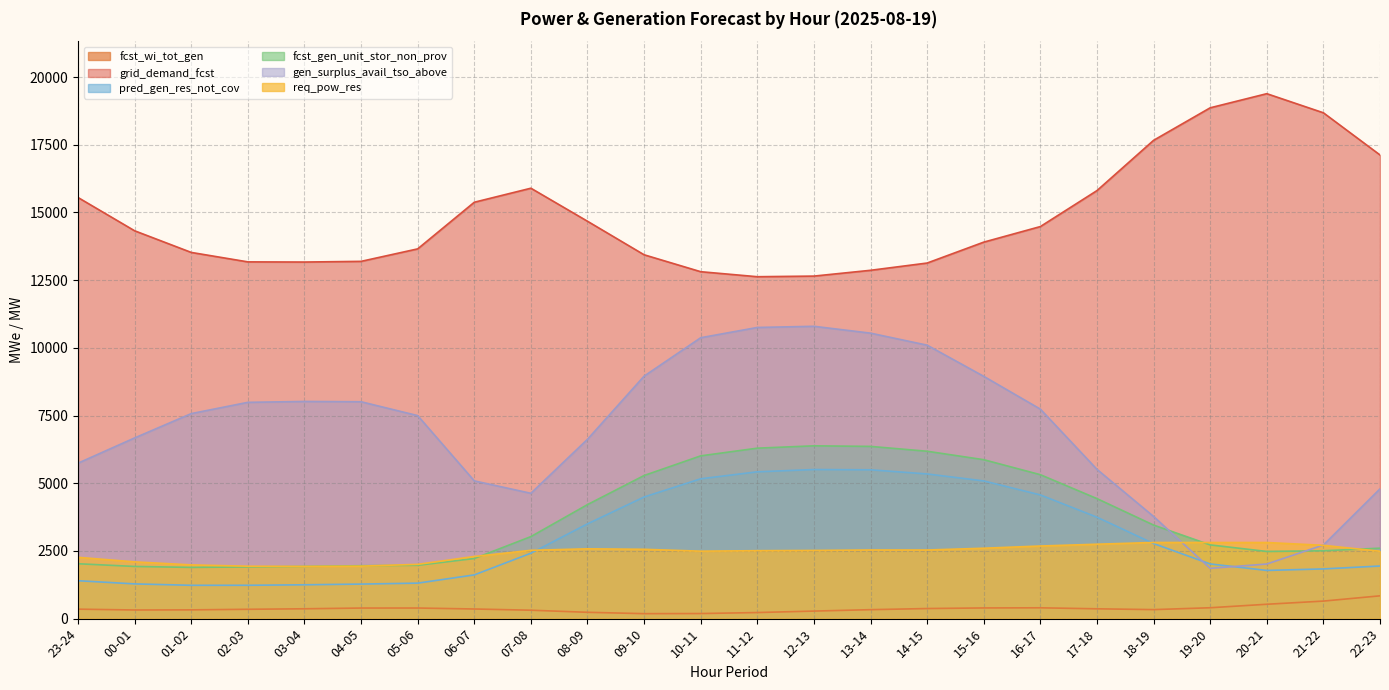

Is the value of fcst_gen_unit_stor_non_prov at 12-13 greater than the value of gen_surplus_avail_tso_above at 16-17?

No